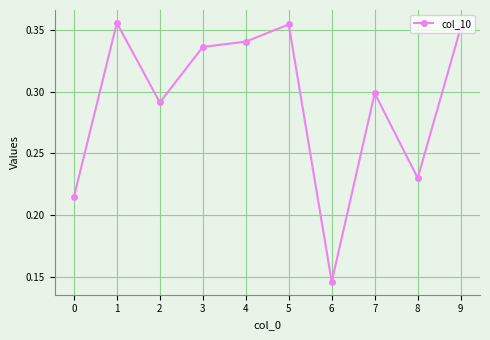

What is the sum of the values at 2 and 1?

0.6